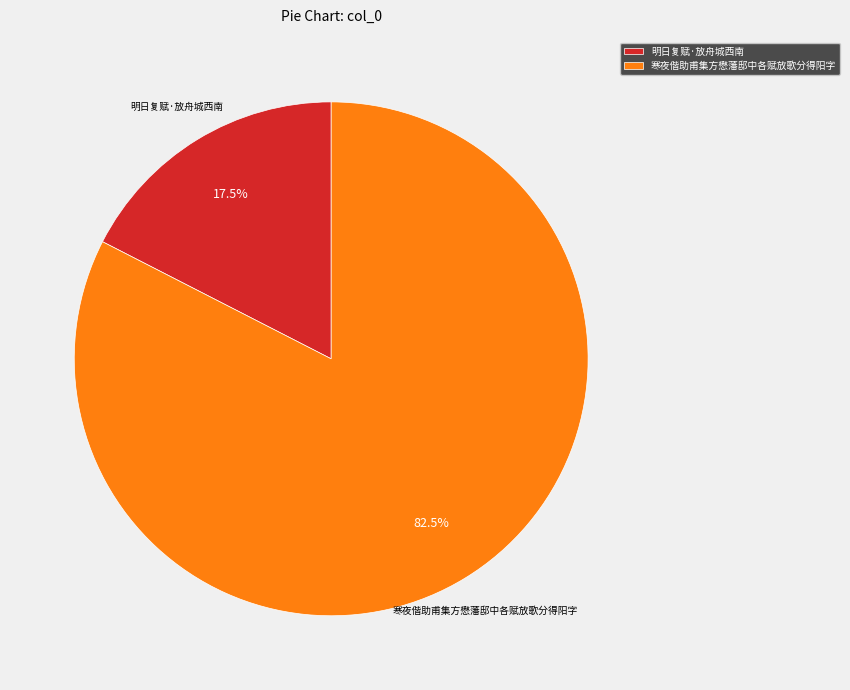

Is there any slice that represents more than half of the pie?

Yes